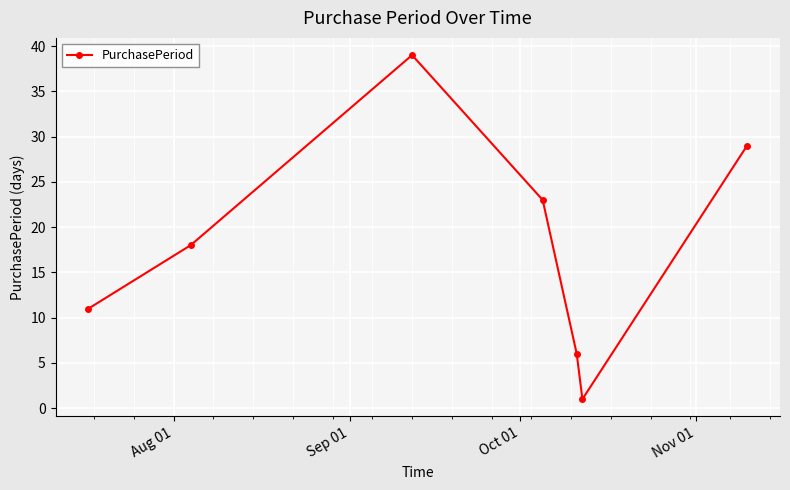

What is the greatest value displayed?

39